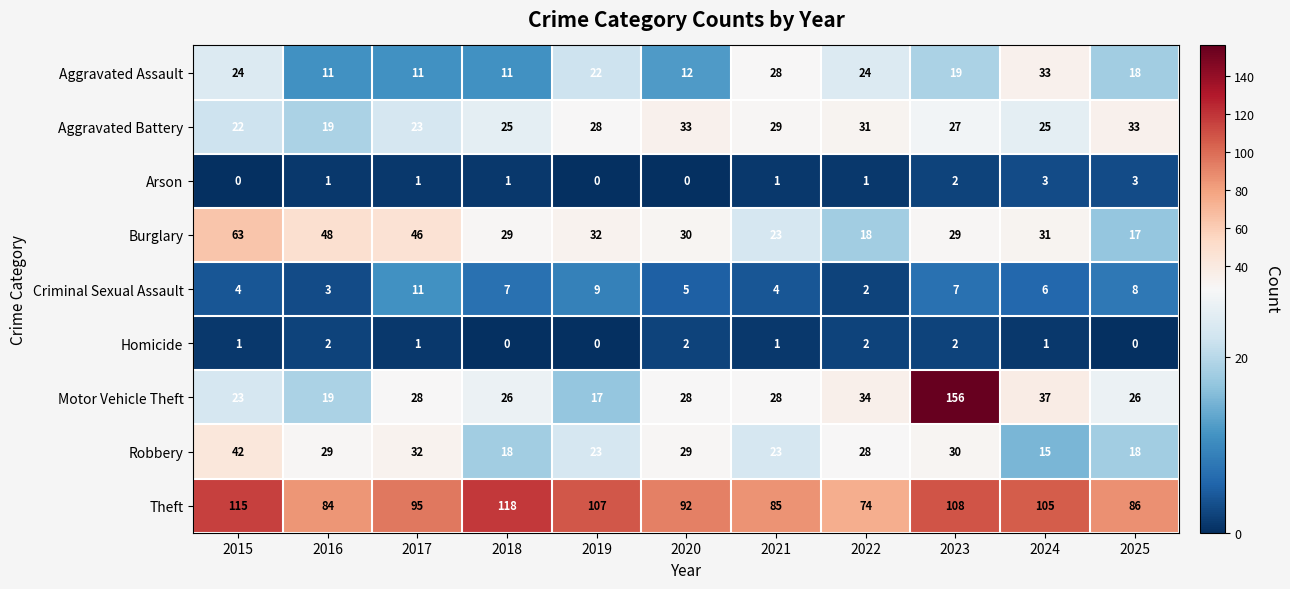

At which category is the sum across all series the highest?

2023